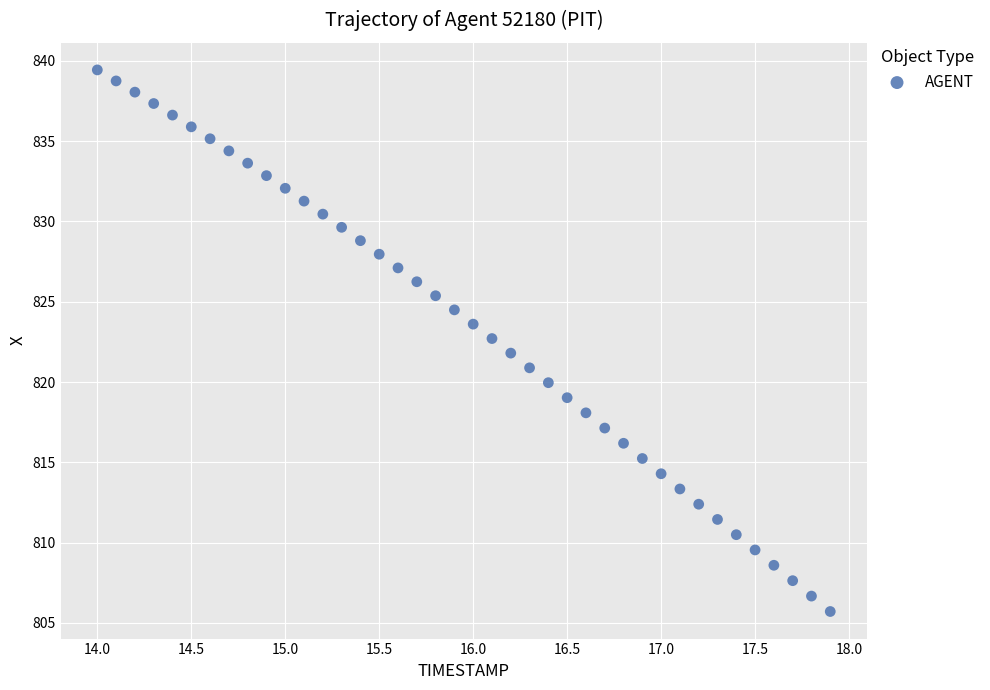

What is the range of X values (max minus min)?

3.9